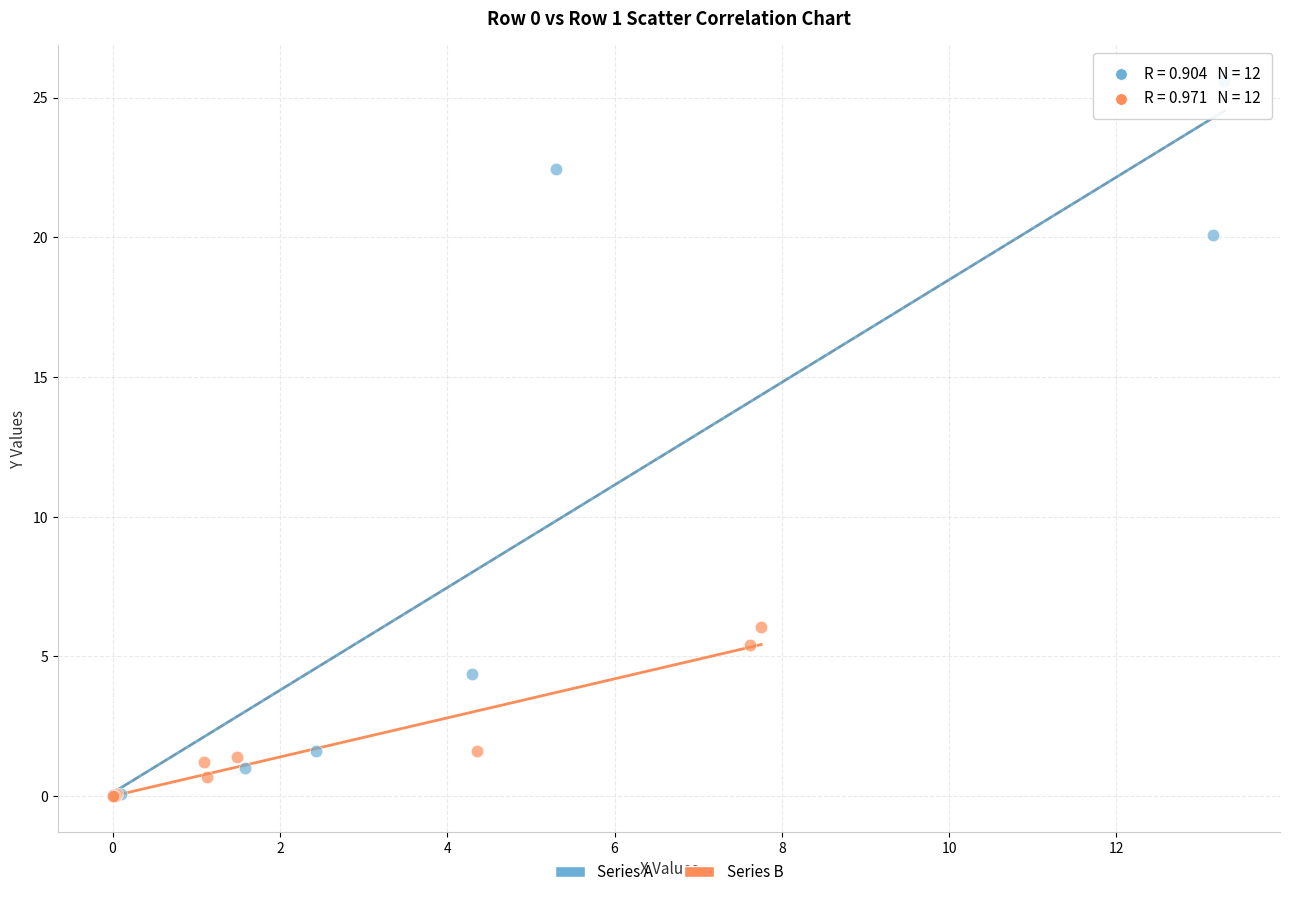

What are all the series names shown in the legend?

Series A, Series B